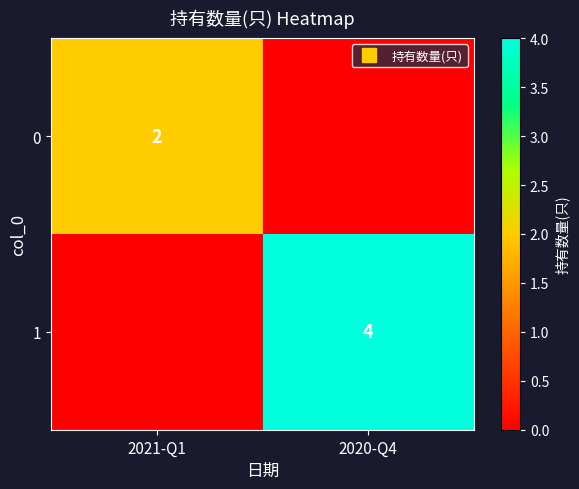

Which series changed the most between 2021-Q1 and 2020-Q4?

1